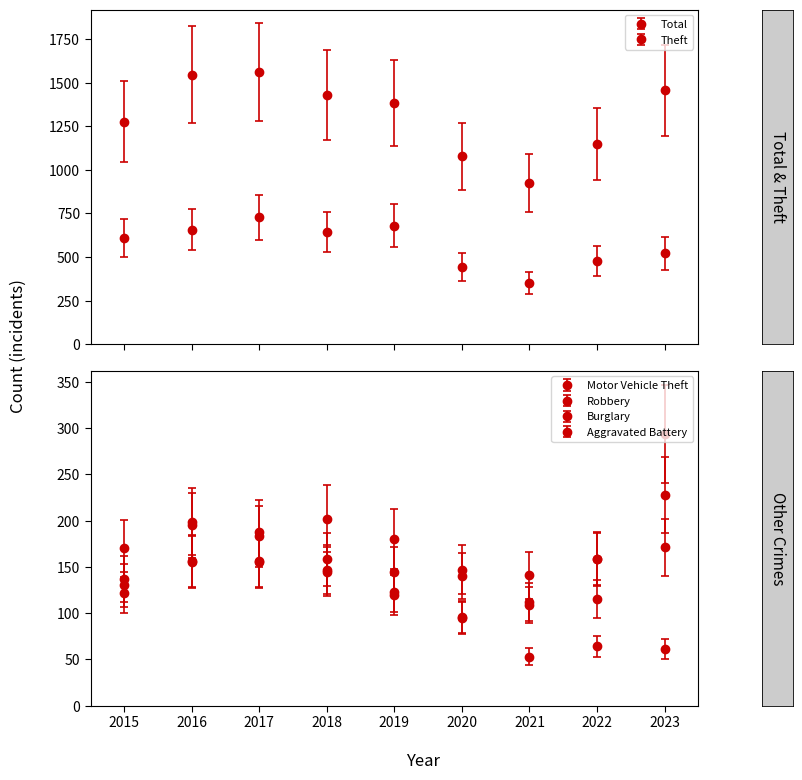

The Burglary series shows 45.3 at 2019. True or false?

False